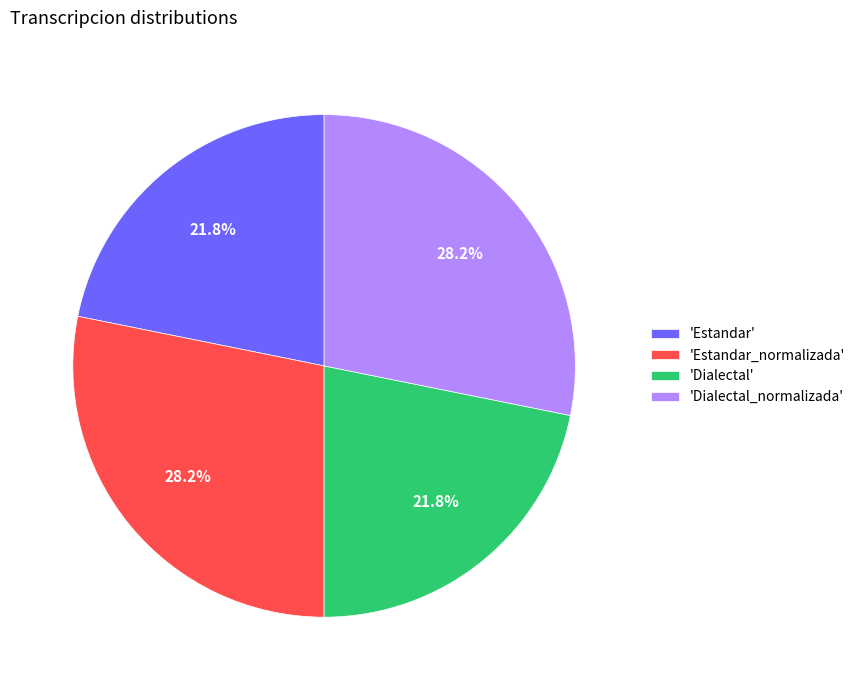

Which has a higher value, 'Estandar' or 'Dialectal_normalizada'?

'Dialectal_normalizada'